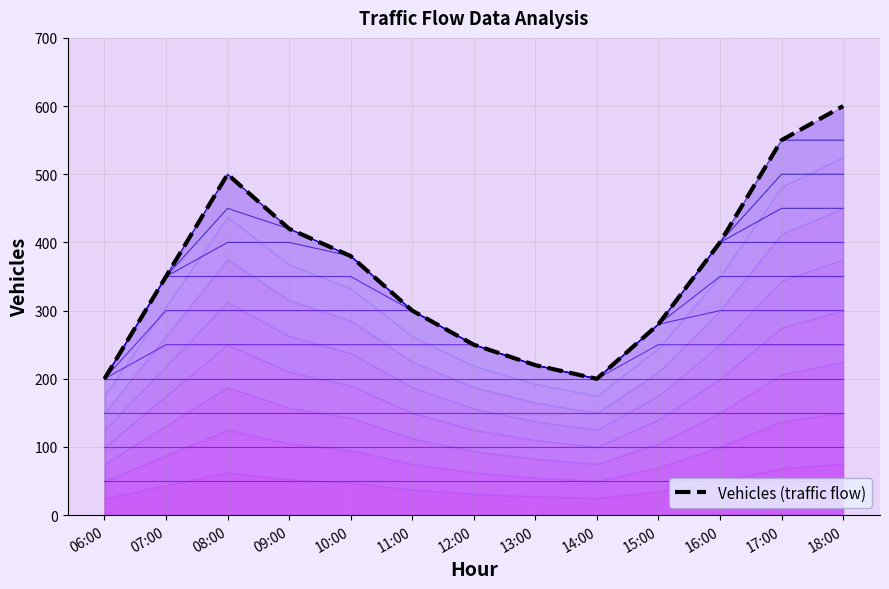

At which category does the chart reach its peak across all series?

18:00